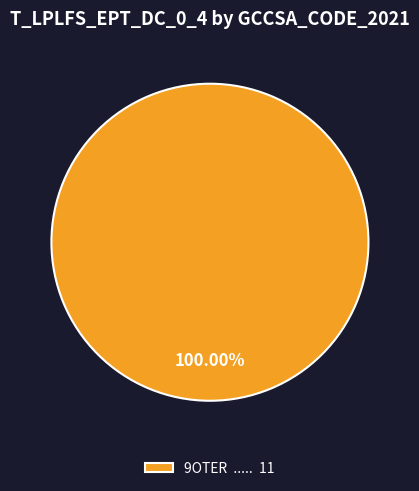

Rank the categories by value from highest to lowest.

9OTER ..... 11